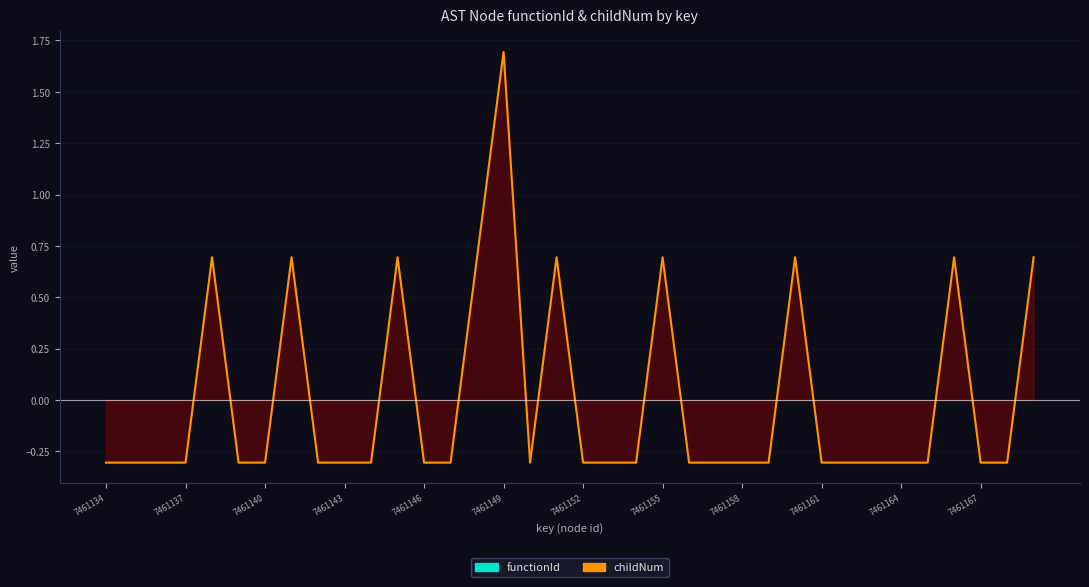

Where does the data first go above 0?

7461138